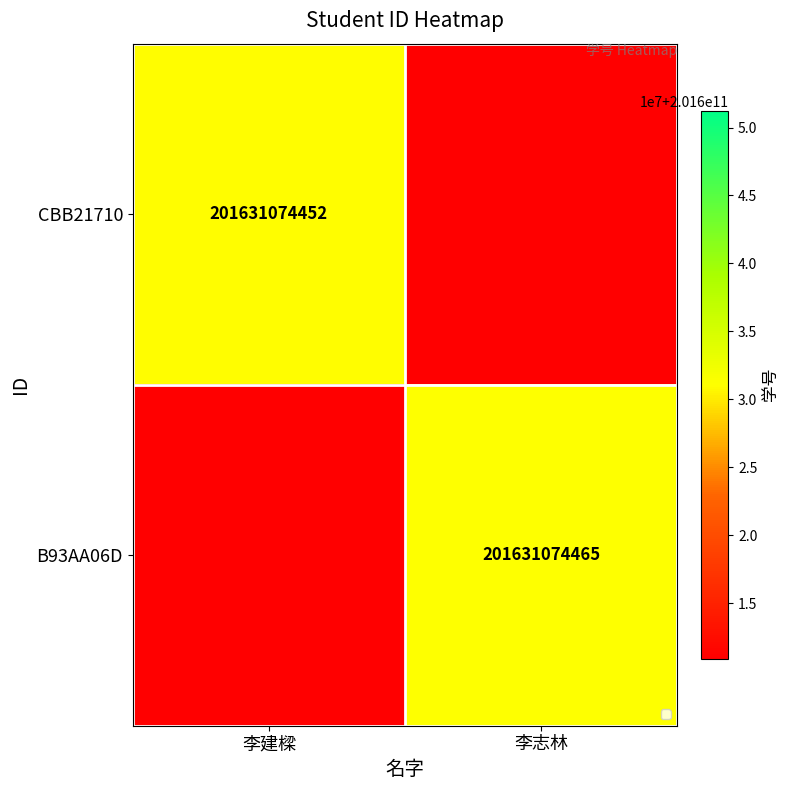

True or false: B93AA06D has a value of 201631074465 at 李志林.

True